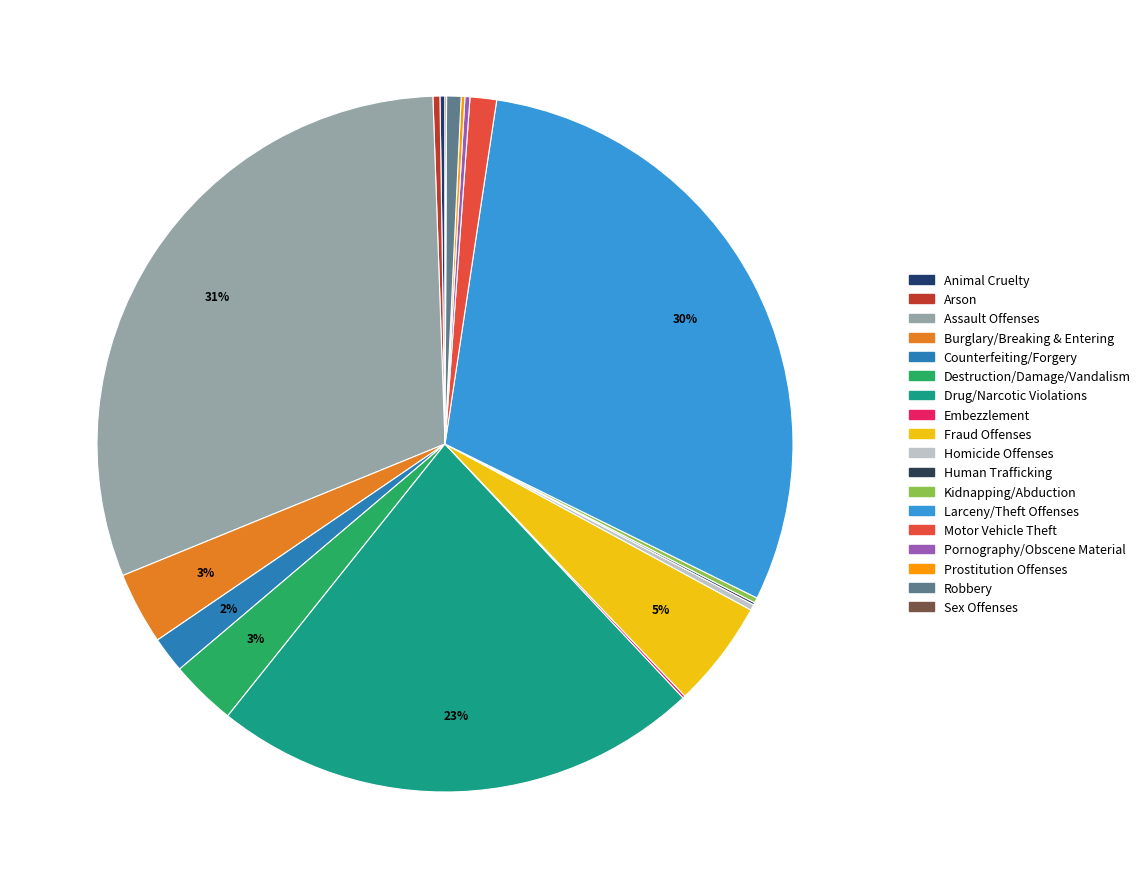

Approximately how many times larger is the value at Drug/Narcotic Violations compared to Arson?

70.5